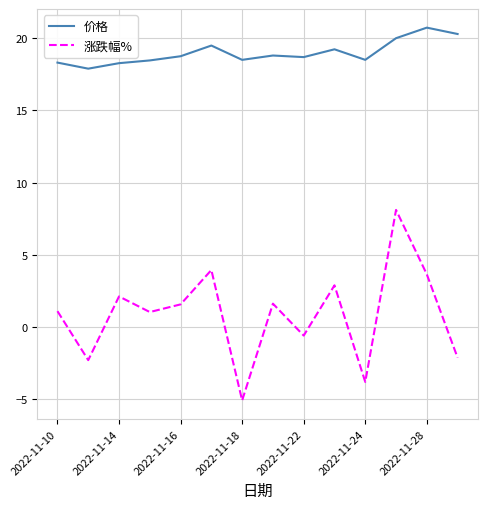

True or false: 价格 and 涨跌幅% intersect in this chart.

False